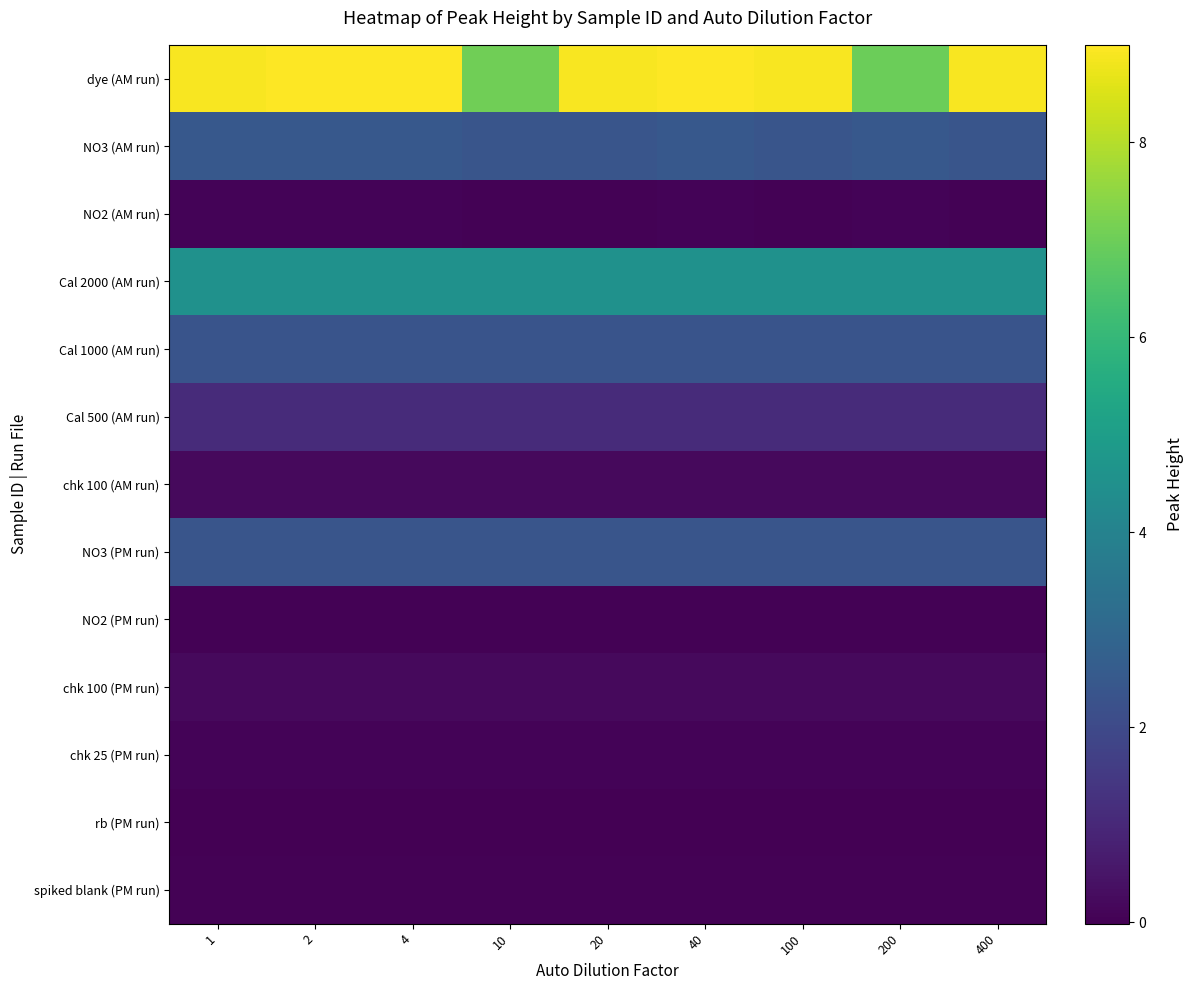

Reading left to right, extract all data points from this chart.

dye (AM run): 1=8.9	2=9.0	4=9.0	10=7.0	20=8.9	40=9.0	100=8.9	200=7.0	400=8.9
NO3 (AM run): 1=2.5	2=2.5	4=2.5	10=2.4	20=2.4	40=2.5	100=2.4	200=2.5	400=2.4
NO2 (AM run): 1=0.1	2=0.1	4=0.1	10=0.0	20=0.0	40=0.1	100=0.0	200=0.1	400=0.0
Cal 2000 (AM run): 1=4.6	2=4.6	4=4.6	10=4.6	20=4.6	40=4.6	100=4.6	200=4.6	400=4.6
Cal 1000 (AM run): 1=2.3	2=2.3	4=2.3	10=2.3	20=2.3	40=2.3	100=2.3	200=2.3	400=2.3
Cal 500 (AM run): 1=1.1	2=1.1	4=1.1	10=1.1	20=1.1	40=1.1	100=1.1	200=1.1	400=1.1
chk 100 (AM run): 1=0.2	2=0.2	4=0.2	10=0.2	20=0.2	40=0.2	100=0.2	200=0.2	400=0.2
NO3 (PM run): 1=2.4	2=2.4	4=2.4	10=2.4	20=2.4	40=2.4	100=2.4	200=2.4	400=2.4
NO2 (PM run): 1=0.0	2=0.0	4=0.0	10=0.0	20=0.0	40=0.0	100=0.0	200=0.0	400=0.0
chk 100 (PM run): 1=0.2	2=0.2	4=0.2	10=0.2	20=0.2	40=0.2	100=0.2	200=0.2	400=0.2
chk 25 (PM run): 1=0.1	2=0.1	4=0.1	10=0.1	20=0.1	40=0.1	100=0.1	200=0.1	400=0.1
rb (PM run): 1=-0.0	2=-0.0	4=-0.0	10=-0.0	20=-0.0	40=-0.0	100=-0.0	200=-0.0	400=-0.0
spiked blank (PM run): 1=0.0	2=0.0	4=0.0	10=0.0	20=0.0	40=0.0	100=0.0	200=0.0	400=0.0